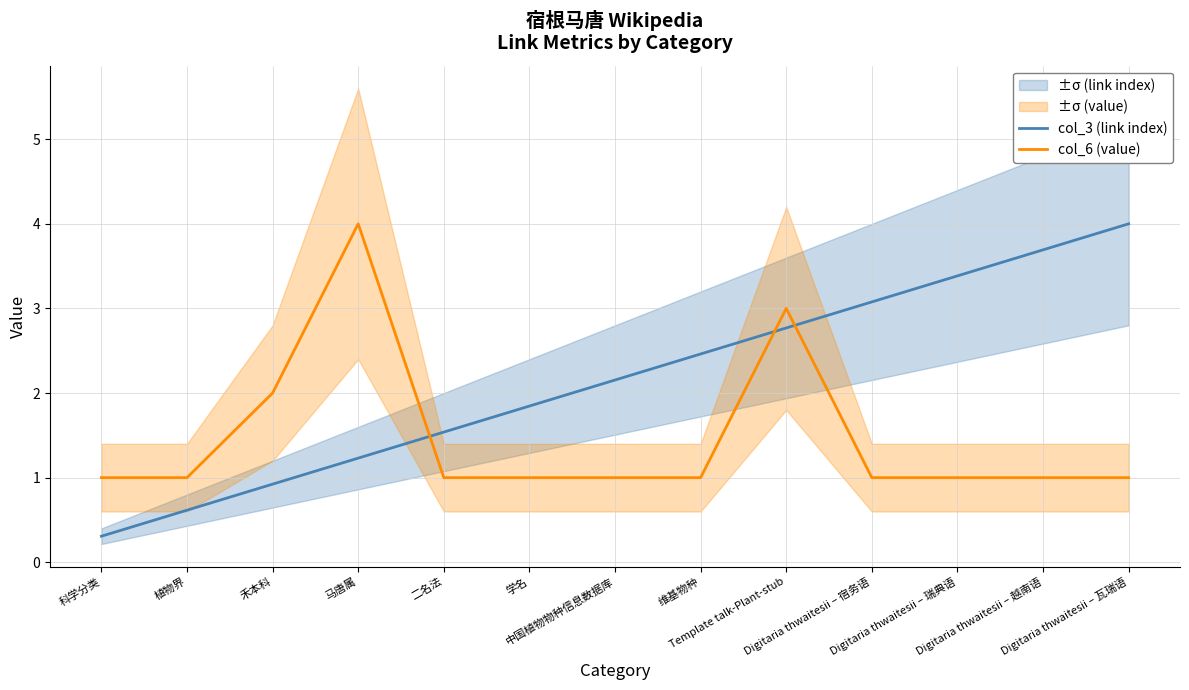

What is the minimum value for col_3 (link index)?

0.3